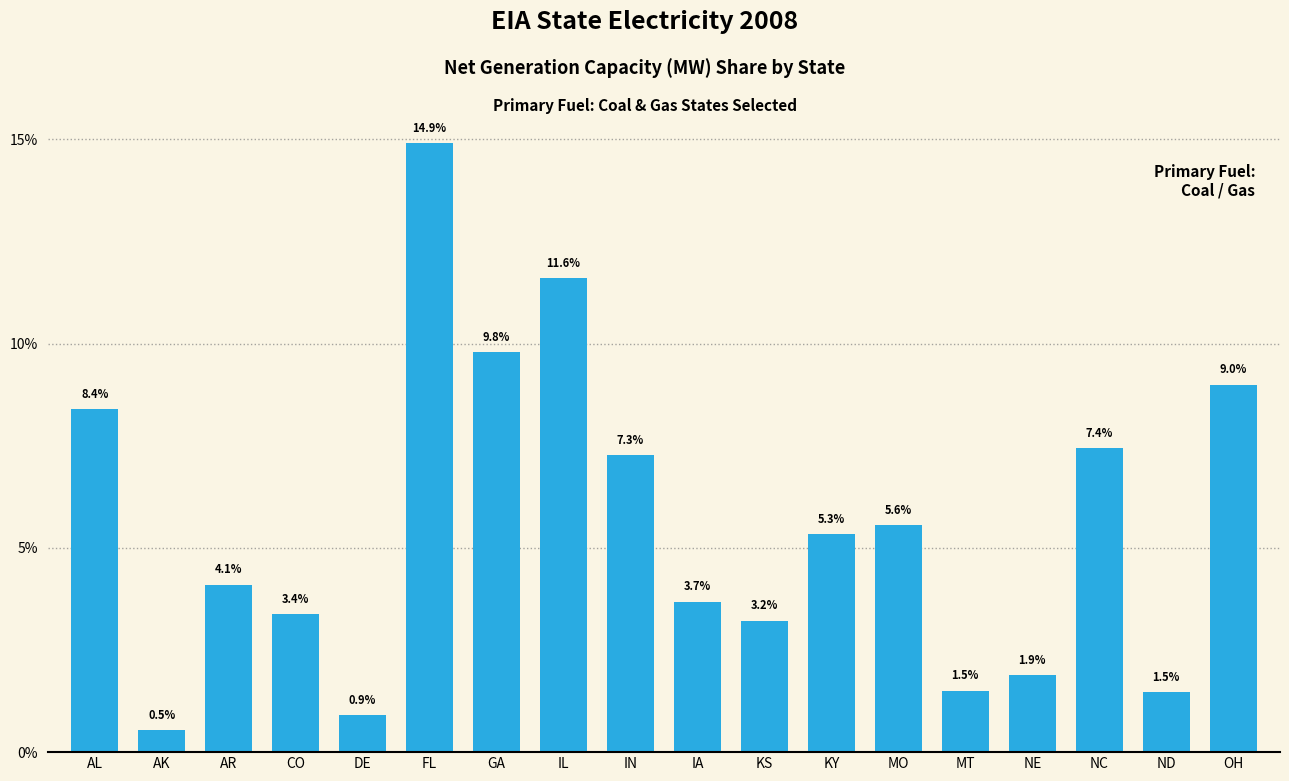

Where is the data nearest to the value 7?

IN